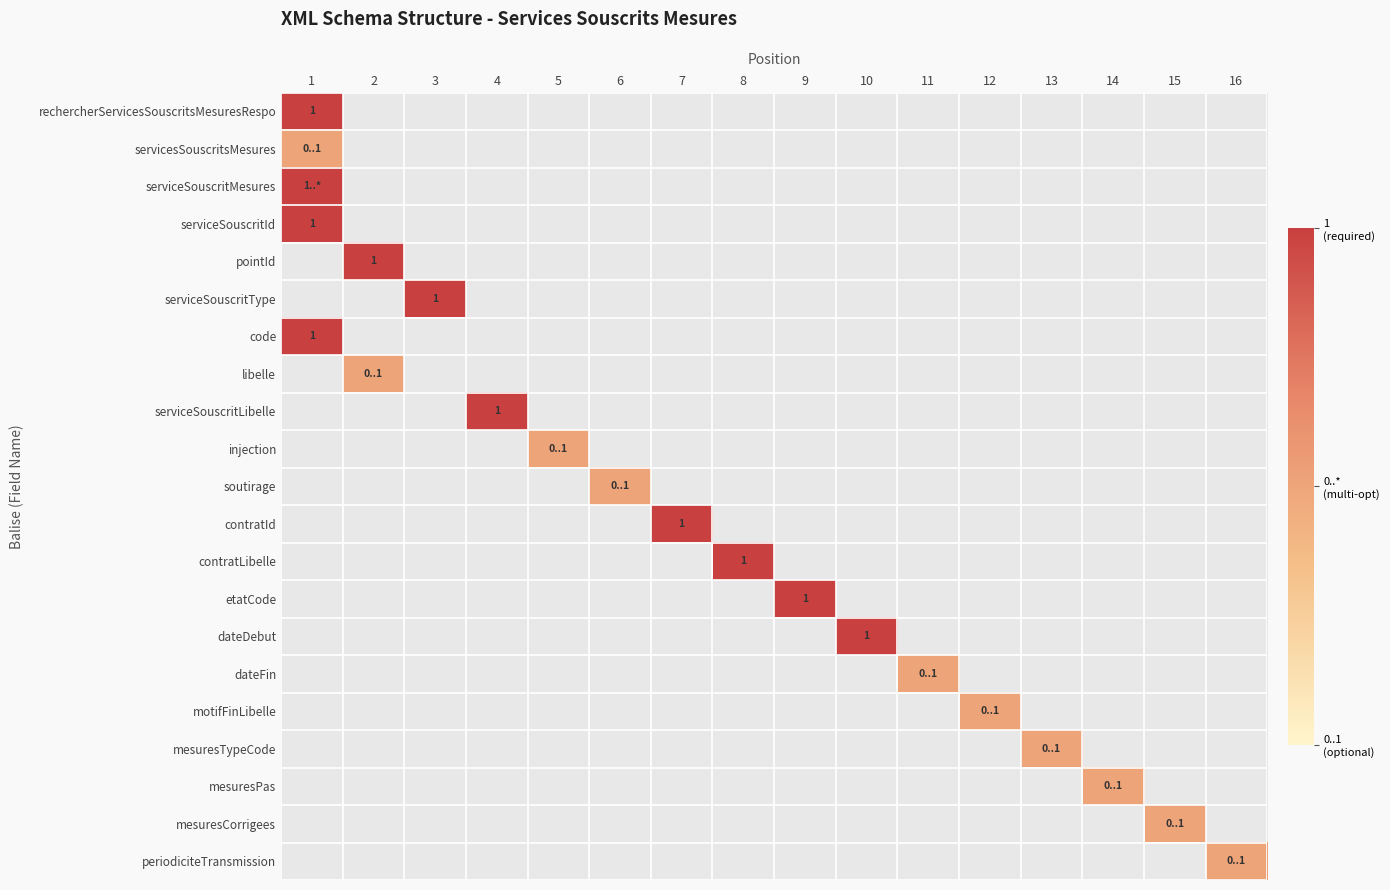

Which series has the widest spread of values?

rechercherServicesSouscritsMesuresRespo